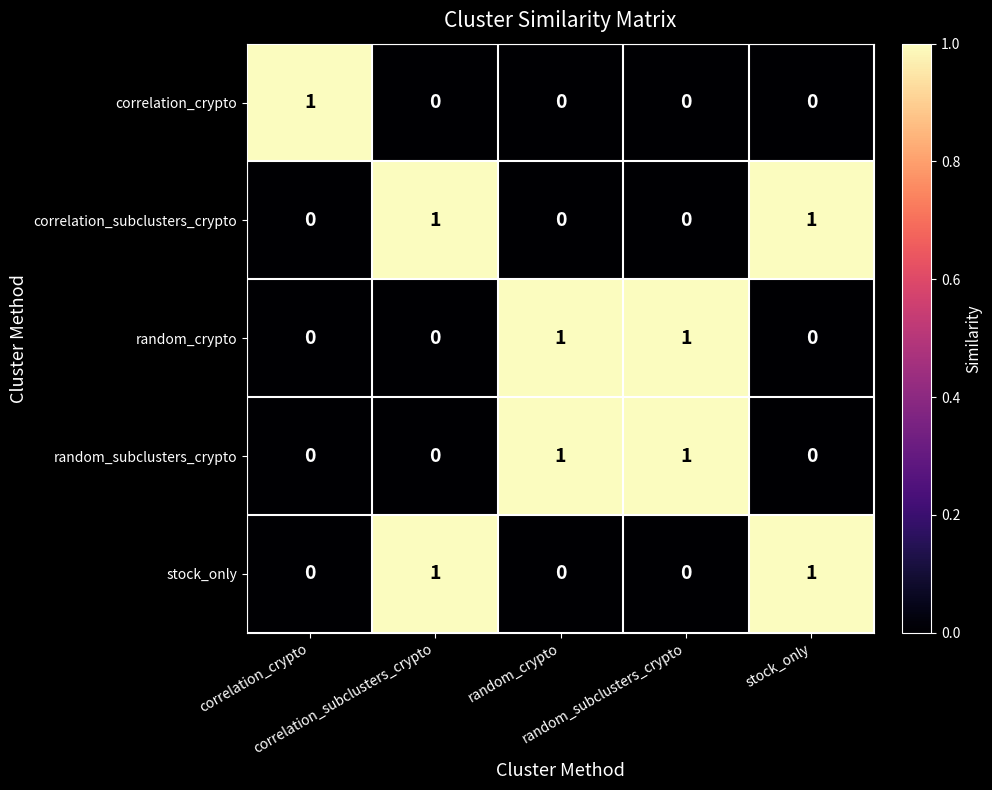

At how many categories does at least one series exceed 0?

5